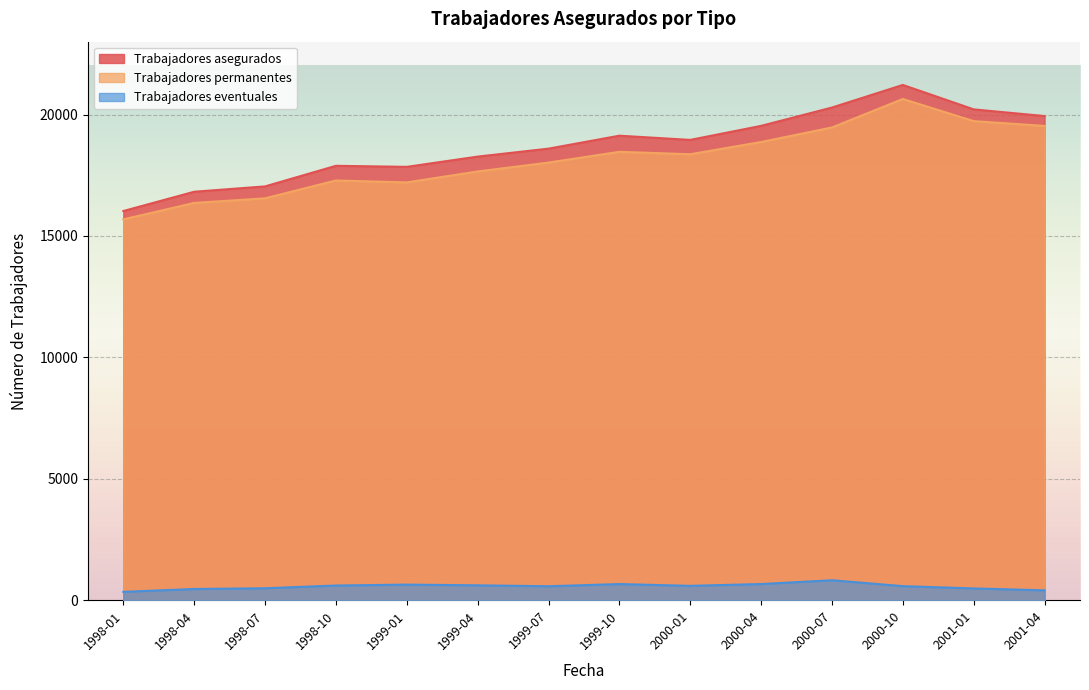

List the series in order of their peak value, lowest first.

Trabajadores eventuales, Trabajadores permanentes, Trabajadores asegurados